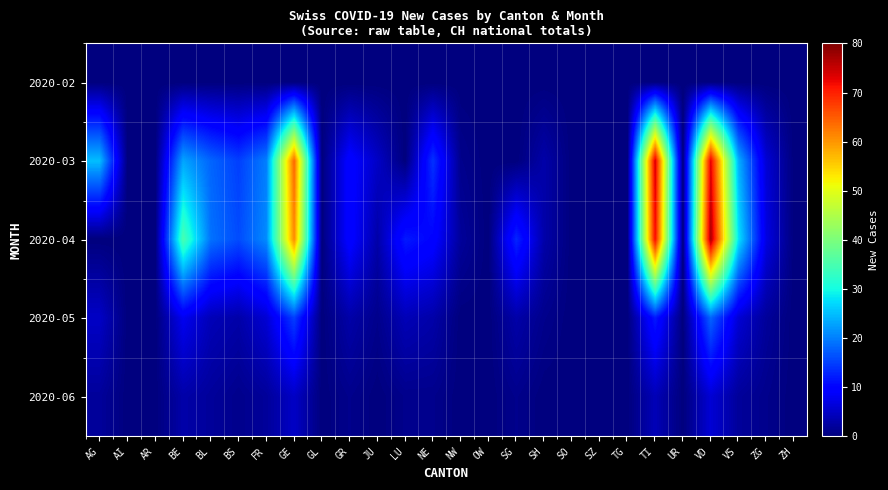

Reading left to right, extract all data points from this chart.

2020-02: AG=0	AI=0	AR=0	BE=0	BL=0	BS=0	FR=0	GE=0	GL=0	GR=0	JU=0	LU=0	NE=0	NW=0	OW=0	SG=0	SH=0	SO=0	SZ=0	TG=0	TI=0	UR=0	VD=0	VS=0	ZG=0	ZH=0
2020-03: AG=25	AI=0	AR=0	BE=23	BL=18	BS=15	FR=20	GE=64	GL=0	GR=10	JU=5	LU=0	NE=14	NW=1	OW=0	SG=0	SH=3	SO=0	SZ=0	TG=0	TI=74	UR=0	VD=73	VS=24	ZG=6	ZH=0
2020-04: AG=0	AI=0	AR=0	BE=35	BL=19	BS=16	FR=21	GE=61	GL=0	GR=10	JU=3	LU=12	NE=10	NW=2	OW=0	SG=13	SH=3	SO=0	SZ=0	TG=0	TI=72	UR=0	VD=77	VS=28	ZG=7	ZH=0
2020-05: AG=5	AI=0	AR=0	BE=8	BL=4	BS=3	FR=6	GE=15	GL=0	GR=3	JU=1	LU=4	NE=3	NW=0	OW=0	SG=3	SH=1	SO=0	SZ=0	TG=0	TI=12	UR=0	VD=18	VS=6	ZG=2	ZH=0
2020-06: AG=2	AI=0	AR=0	BE=3	BL=2	BS=1	FR=2	GE=5	GL=0	GR=1	JU=0	LU=1	NE=1	NW=0	OW=0	SG=1	SH=0	SO=0	SZ=0	TG=0	TI=4	UR=0	VD=6	VS=2	ZG=1	ZH=0